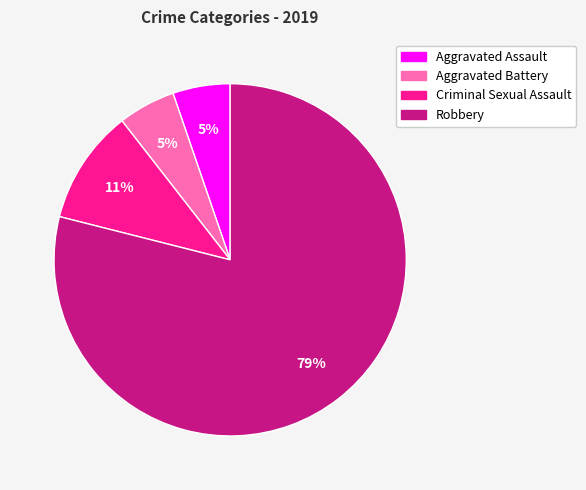

Which category has the biggest portion of the pie?

Robbery